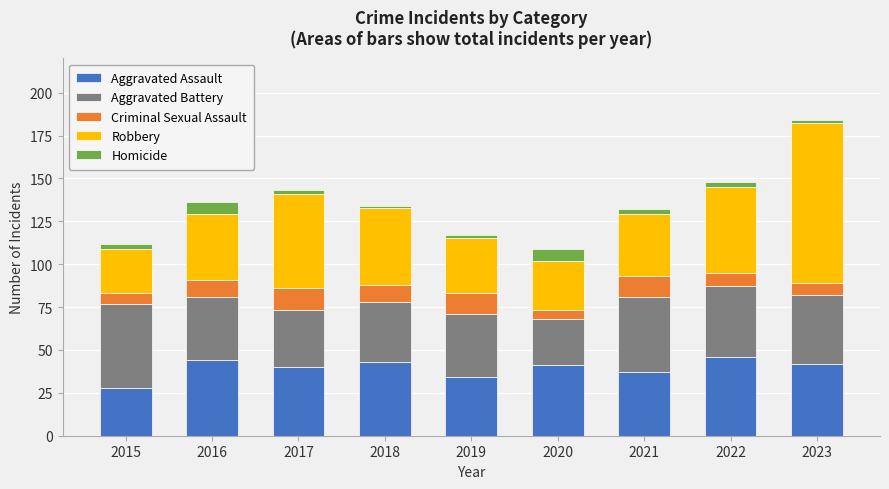

Does the chart contain any negative values?

No